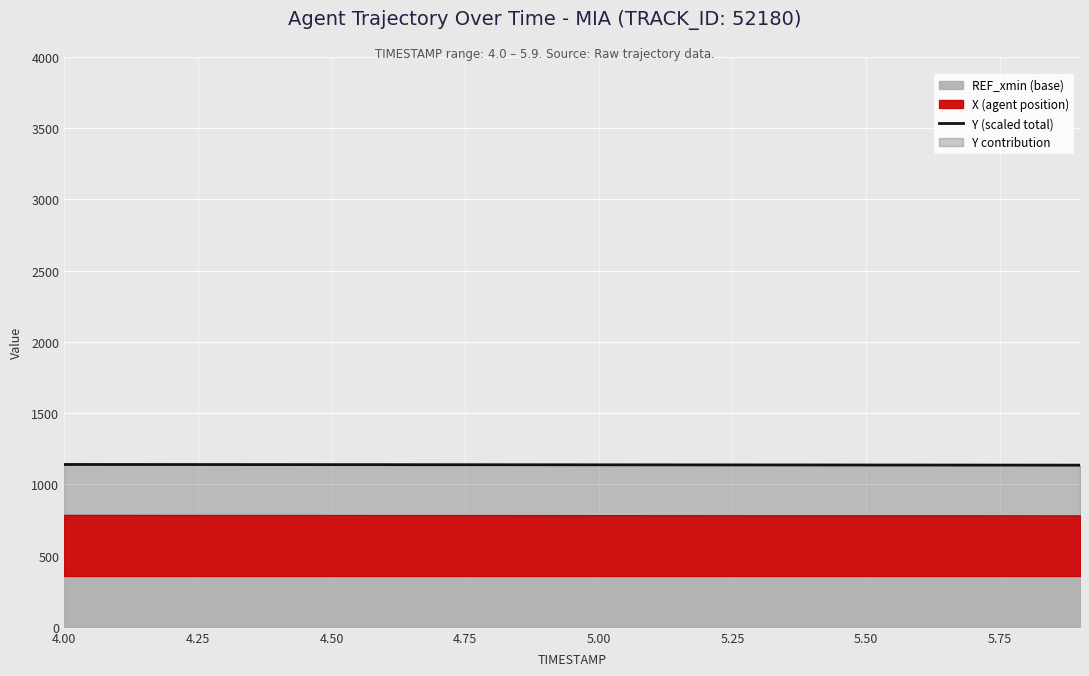

Reading right to left, transcribe all the data shown in this chart.

1134.8	1135.1	1135.4	1135.6	1135.9	1136.2	1136.4	1136.7	1137.0	1137.2	1137.5	1137.7	1138.0	1138.2	1138.5	1138.7	1138.9	1139.2	1139.4	1139.6